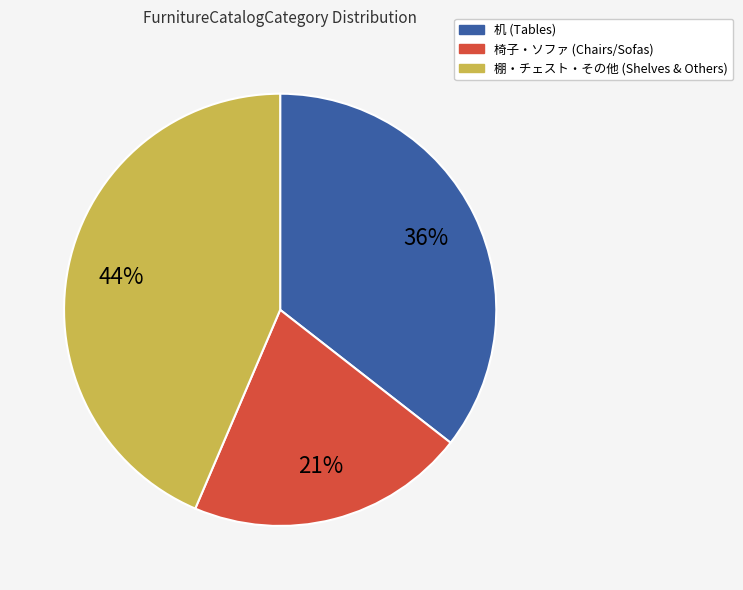

To the nearest percent, what is the difference between the largest and smallest slice percentages?

23%